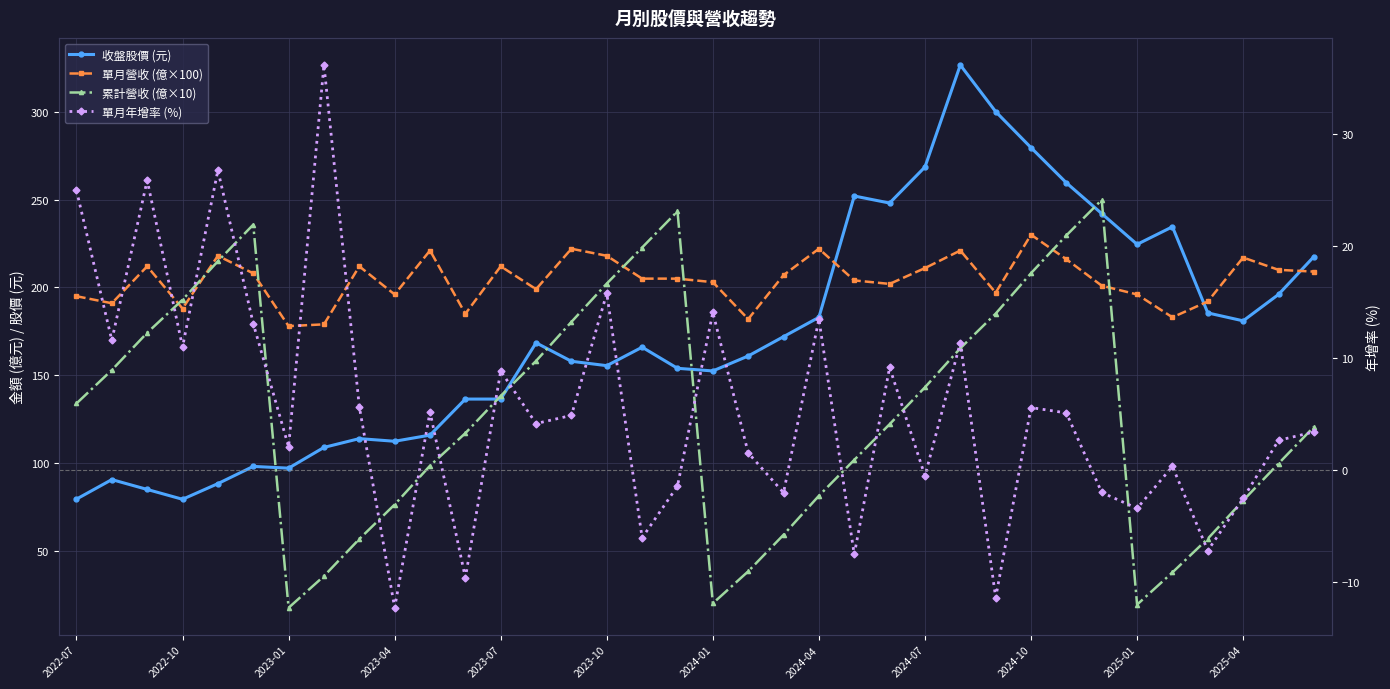

In 單月營收 (億×100), how many points are lower than both neighbors (excluding endpoints)?

10